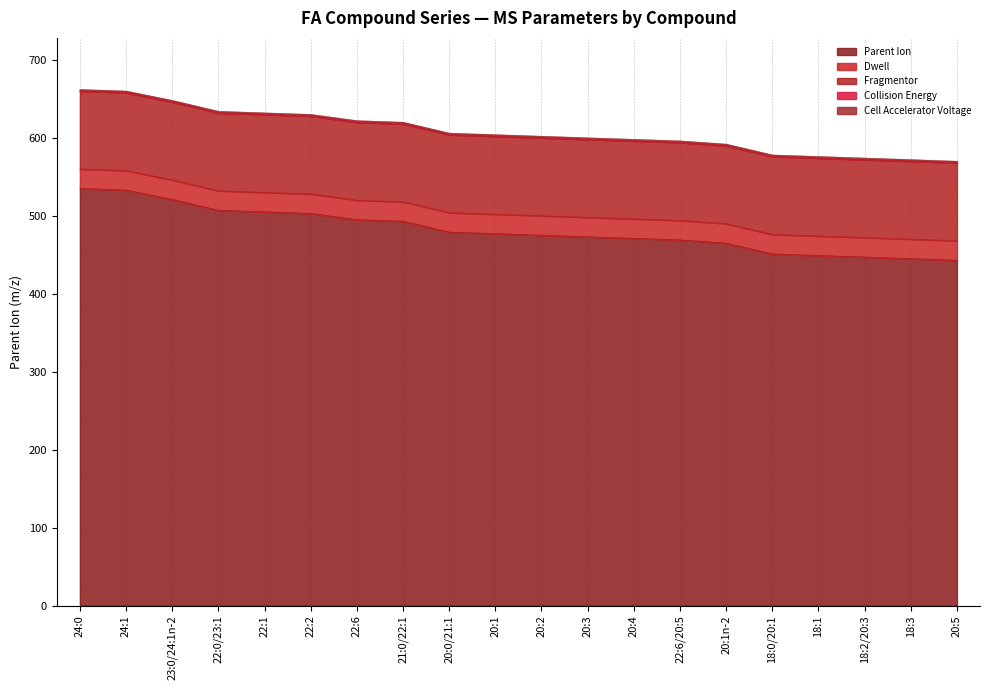

Which series has the widest spread of values?

Parent Ion